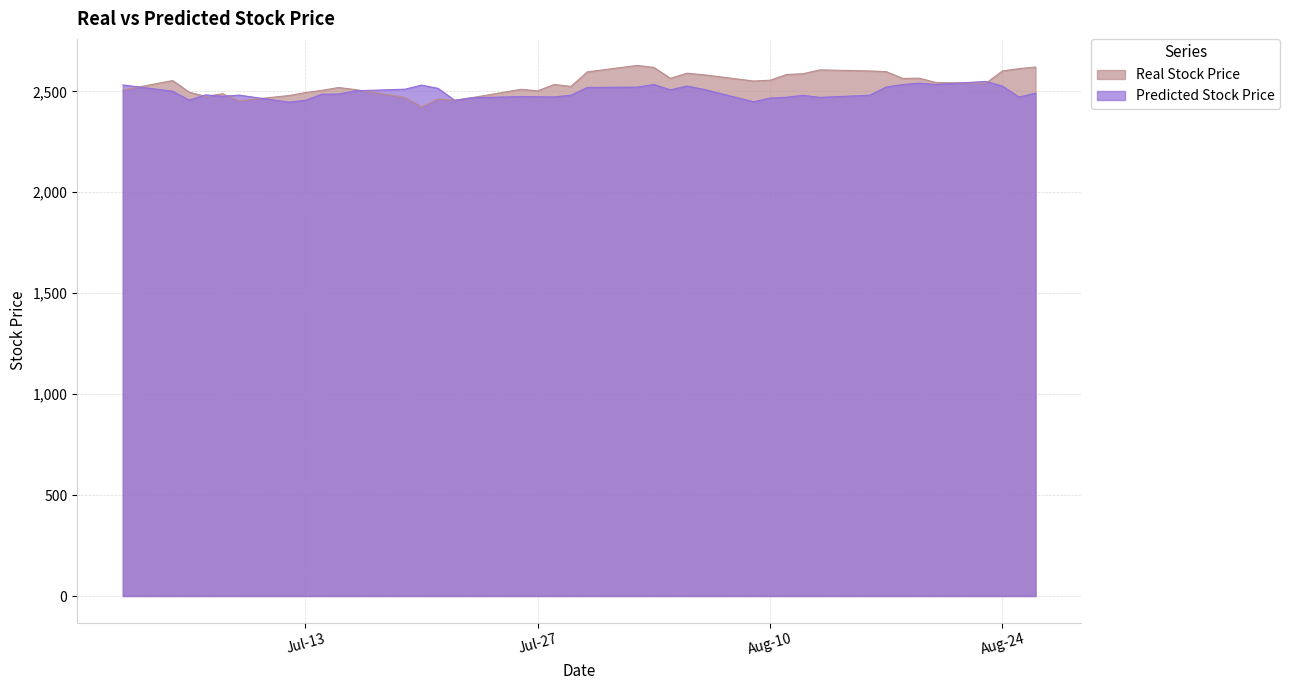

Which series has the largest total across all categories?

Real Stock Price